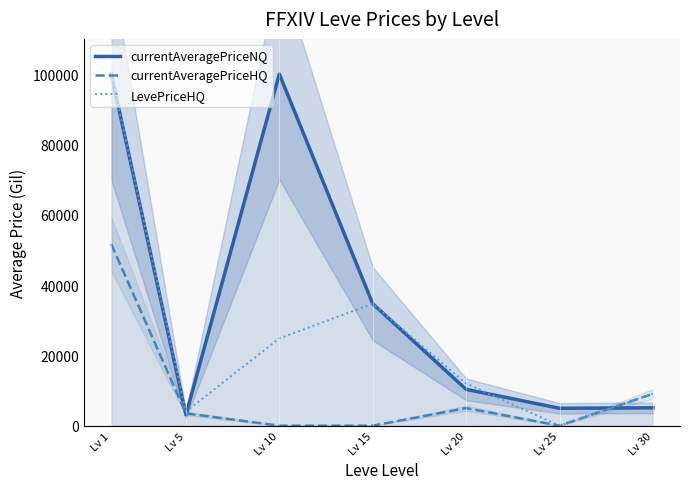

In currentAveragePriceHQ, how many points are higher than both neighbors (excluding endpoints)?

1